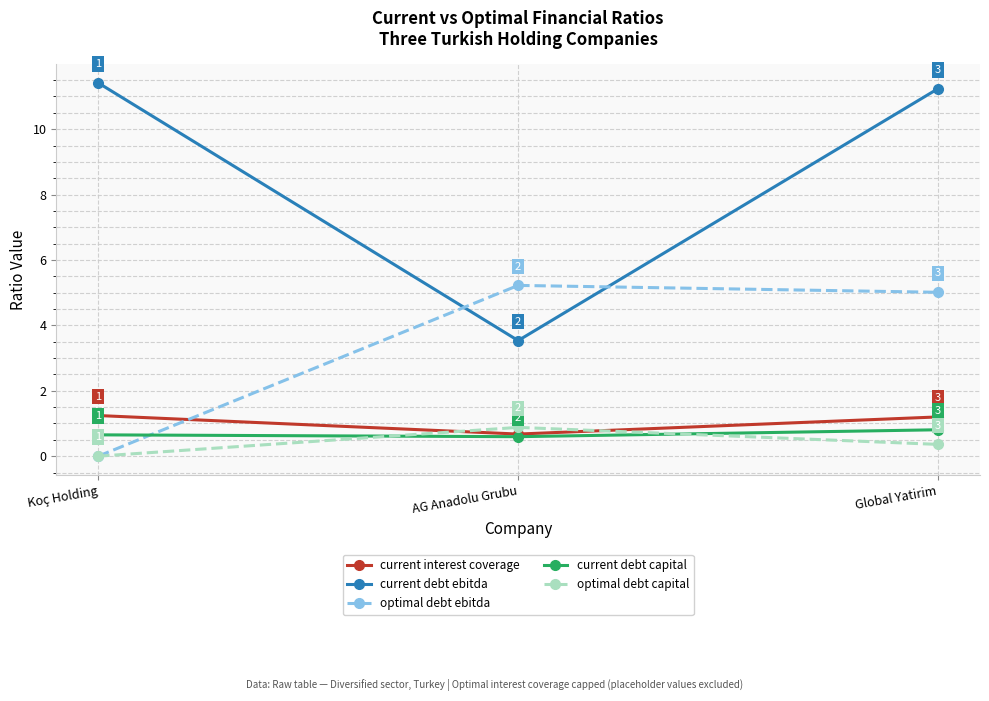

Which category has the lowest value in the current debt ebitda series?

AG Anadolu Grubu